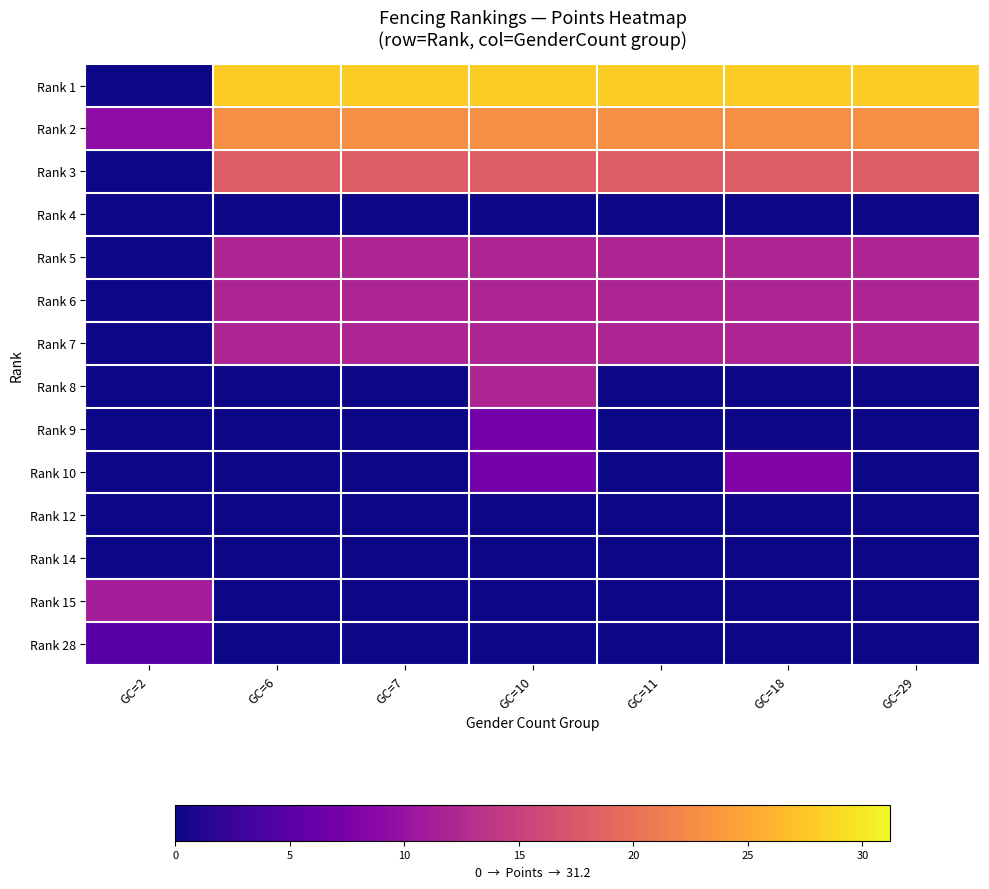

Reading right to left, transcribe all the data shown in this chart.

Rank 1: GC=29=28.0	GC=18=28.0	GC=11=28.0	GC=10=28.0	GC=7=28.0	GC=6=28.0	GC=2=0.0
Rank 2: GC=29=23.0	GC=18=23.0	GC=11=23.0	GC=10=23.0	GC=7=23.0	GC=6=23.0	GC=2=9.2
Rank 3: GC=29=18.0	GC=18=18.0	GC=11=18.0	GC=10=18.0	GC=7=18.0	GC=6=18.0	GC=2=0.0
Rank 4: GC=29=0.0	GC=18=0.0	GC=11=0.0	GC=10=0.0	GC=7=0.0	GC=6=0.0	GC=2=0.0
Rank 5: GC=29=12.0	GC=18=12.0	GC=11=12.0	GC=10=12.0	GC=7=12.0	GC=6=12.0	GC=2=0.0
Rank 6: GC=29=12.0	GC=18=12.0	GC=11=12.0	GC=10=12.0	GC=7=12.0	GC=6=12.0	GC=2=0.0
Rank 7: GC=29=12.0	GC=18=12.0	GC=11=12.0	GC=10=12.0	GC=7=12.0	GC=6=12.0	GC=2=0.0
Rank 8: GC=29=0.0	GC=18=0.0	GC=11=0.0	GC=10=12.0	GC=7=0.0	GC=6=0.0	GC=2=0.0
Rank 9: GC=29=0.0	GC=18=0.0	GC=11=0.0	GC=10=7.0	GC=7=0.0	GC=6=0.0	GC=2=0.0
Rank 10: GC=29=0.0	GC=18=8.0	GC=11=0.0	GC=10=7.0	GC=7=0.0	GC=6=0.0	GC=2=0.0
Rank 12: GC=29=0.0	GC=18=0.0	GC=11=0.0	GC=10=0.0	GC=7=0.0	GC=6=0.0	GC=2=0.0
Rank 14: GC=29=0.0	GC=18=0.0	GC=11=0.0	GC=10=0.0	GC=7=0.0	GC=6=0.0	GC=2=0.0
Rank 15: GC=29=0.0	GC=18=0.0	GC=11=0.0	GC=10=0.0	GC=7=0.0	GC=6=0.0	GC=2=11.2
Rank 28: GC=29=0.0	GC=18=0.0	GC=11=0.0	GC=10=0.0	GC=7=0.0	GC=6=0.0	GC=2=4.8